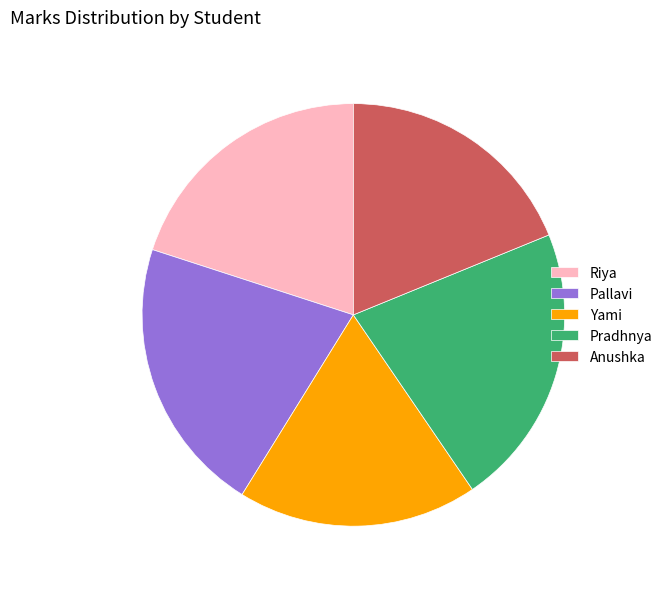

The Yami slice represents 28% of the pie. True or false?

False